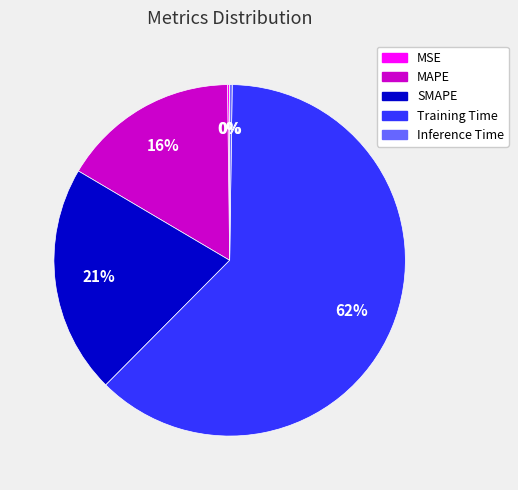

Does SMAPE account for over 50% of the chart?

No